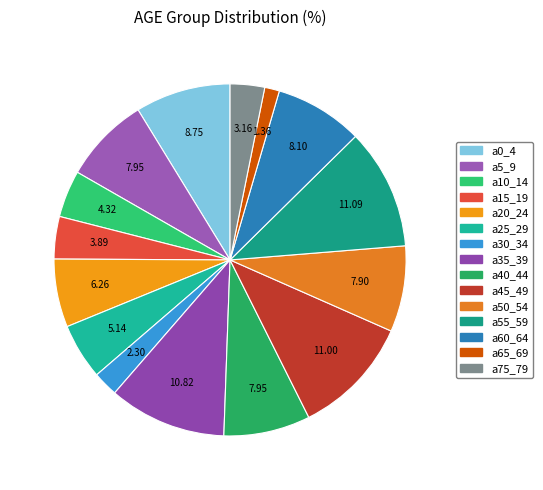

To the nearest percent, what is the difference between the largest and smallest slice percentages?

10%